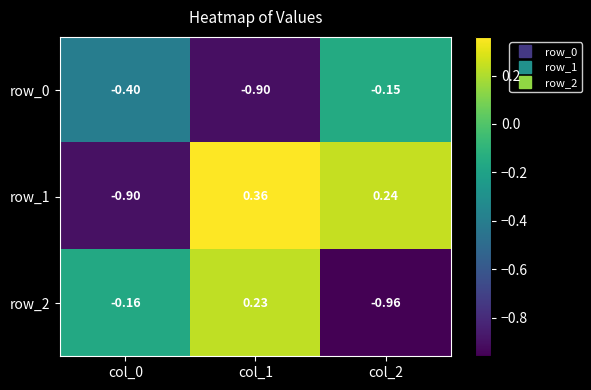

The value of row_0 at col_1 is -0.9. True or false?

True